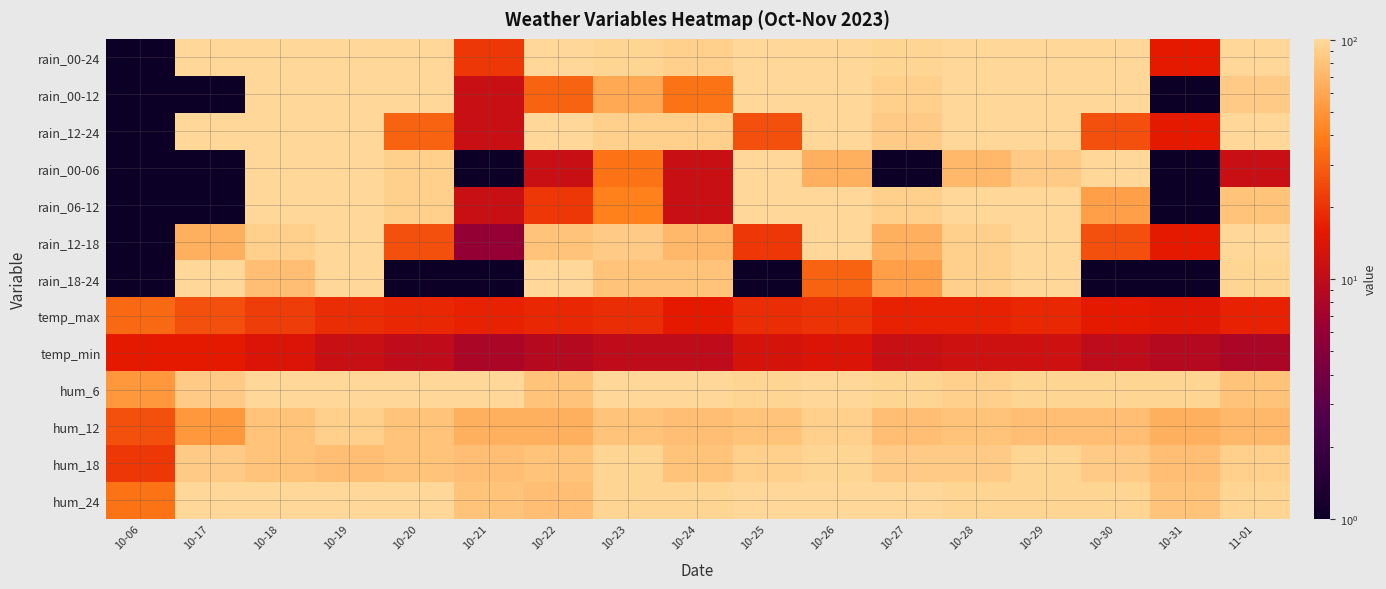

Rank the series at 10-22 from highest to lowest value.

rain_00-24, rain_12-24, rain_18-24, rain_12-18, hum_6, hum_18, hum_24, hum_12, rain_00-12, rain_06-12, temp_max, rain_00-06, temp_min